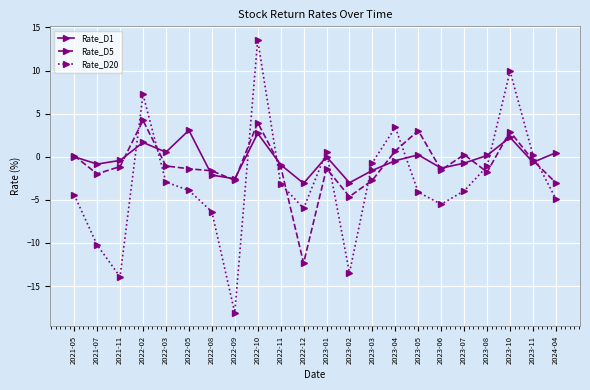

Count the number of categories in the chart.

22